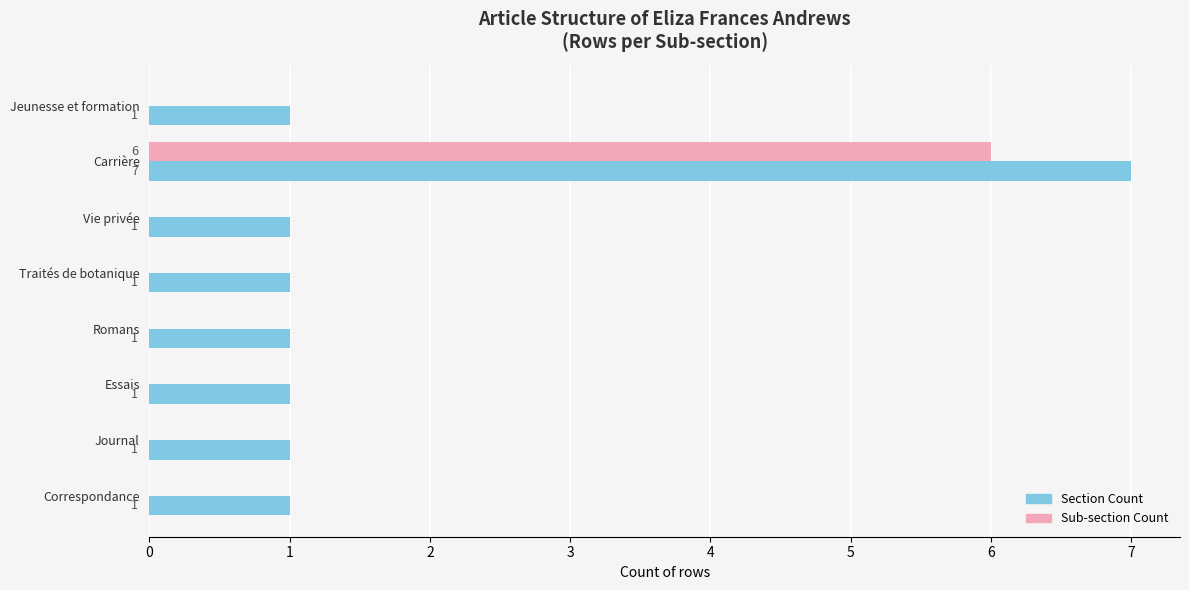

What are all the series names shown in the legend?

Section Count, Sub-section Count